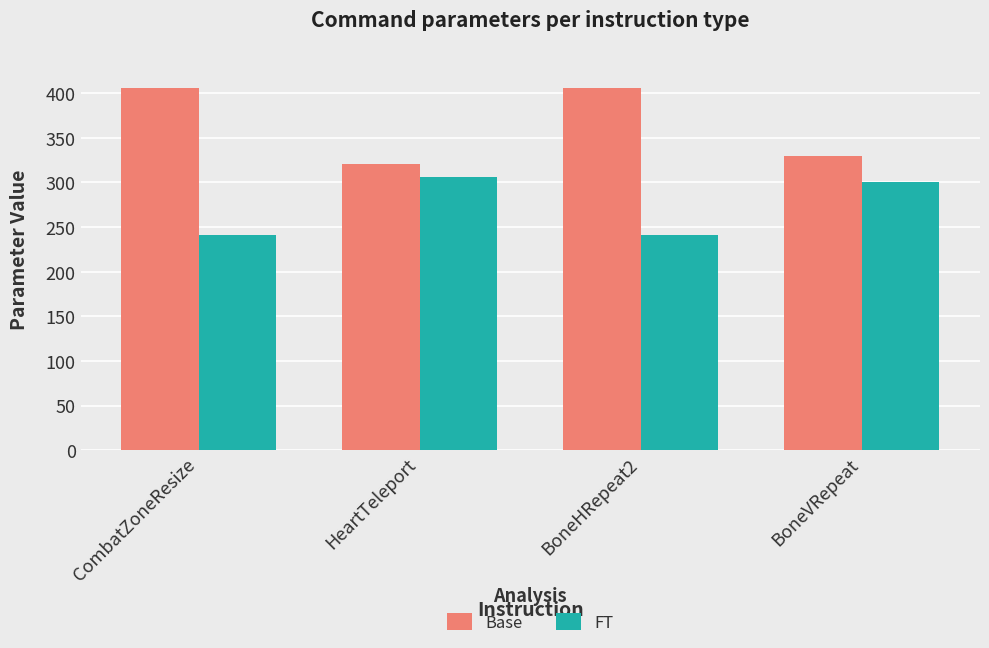

What is the total value across all series at BoneVRepeat?

630